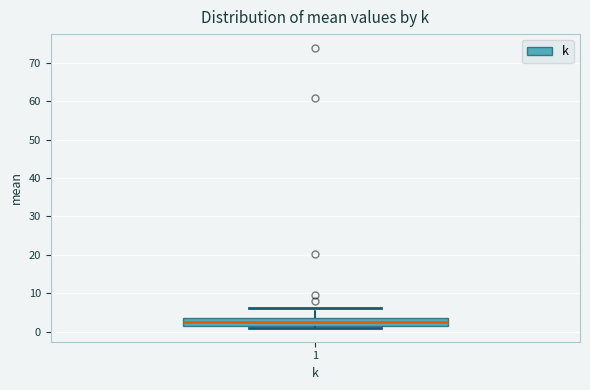

Transcribe this box plot: give where the median line is, the range the box spans, and where the two whiskers end, as read against the y-axis. The values are not printed on the chart, so give them approximately, as read against the axis.

median 2 (inside the box), box 2 to 4, whiskers 1 to 6